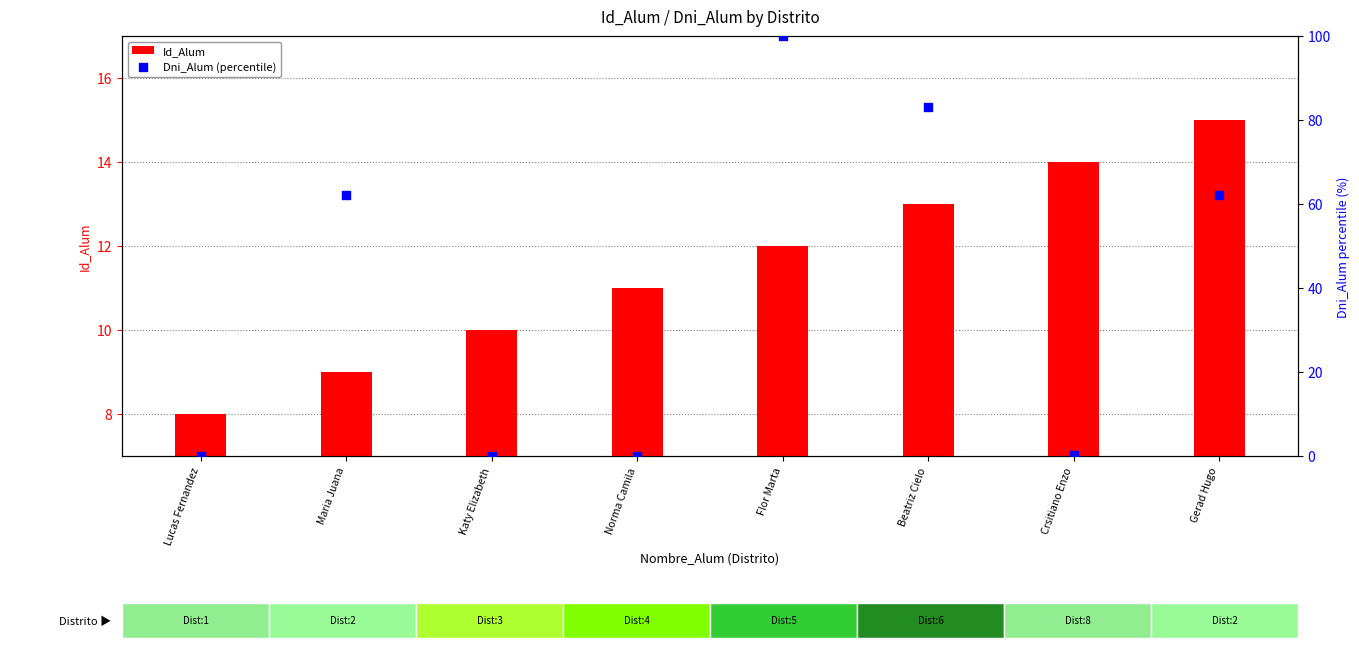

Which series contains the lowest Y value?

Dni_Alum (percentile)